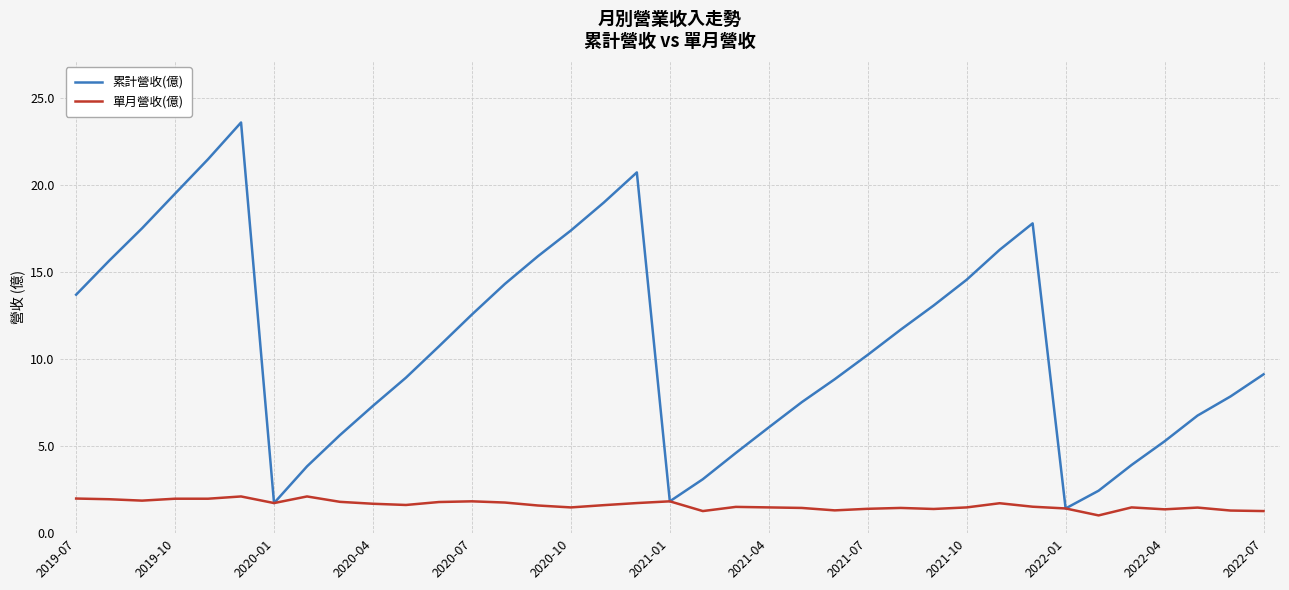

List the series in order of their peak value, lowest first.

單月營收(億), 累計營收(億)